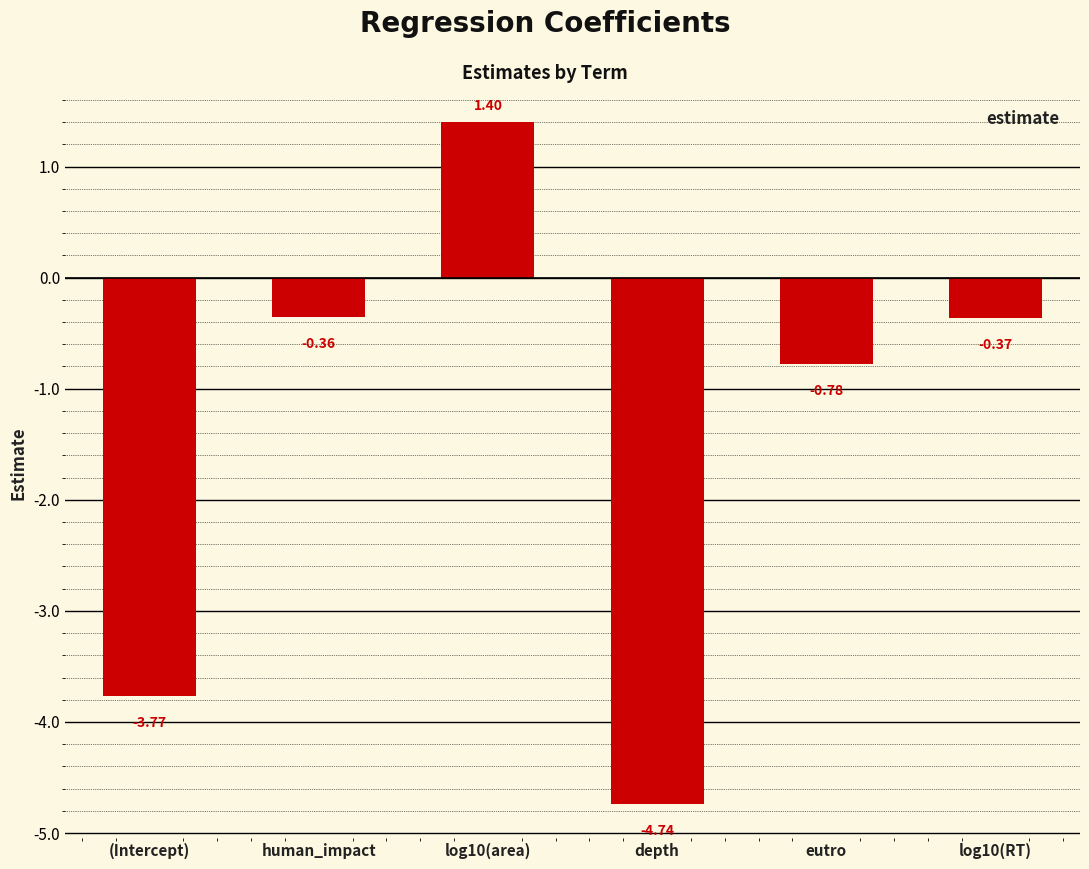

List the labels in order of value, largest first.

log10(area), human_impact, log10(RT), eutro, (Intercept), depth